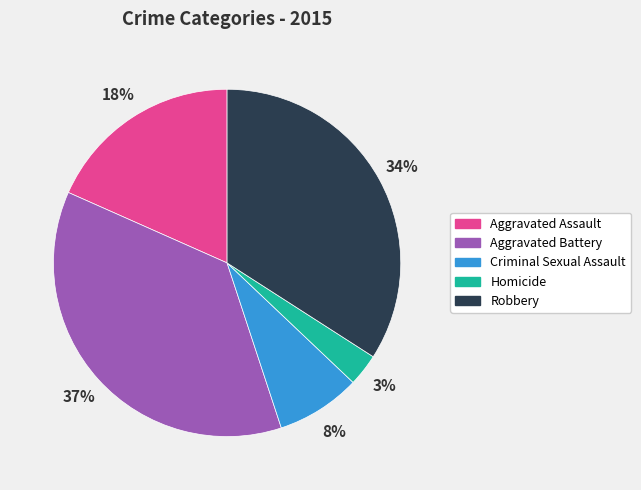

Is Aggravated Assault the majority of the pie?

No